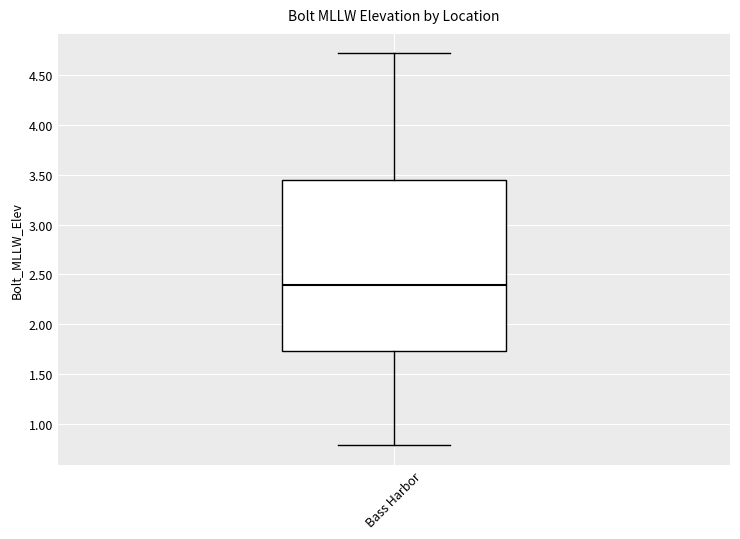

Read this box plot against the y-axis: the position of the median line, the range covered by the box, and the ends of both whiskers. The values are not printed on the chart, so give them approximately, as read against the axis.

median 2.40, box 1.75 to 3.45, whiskers 0.80 to 4.70